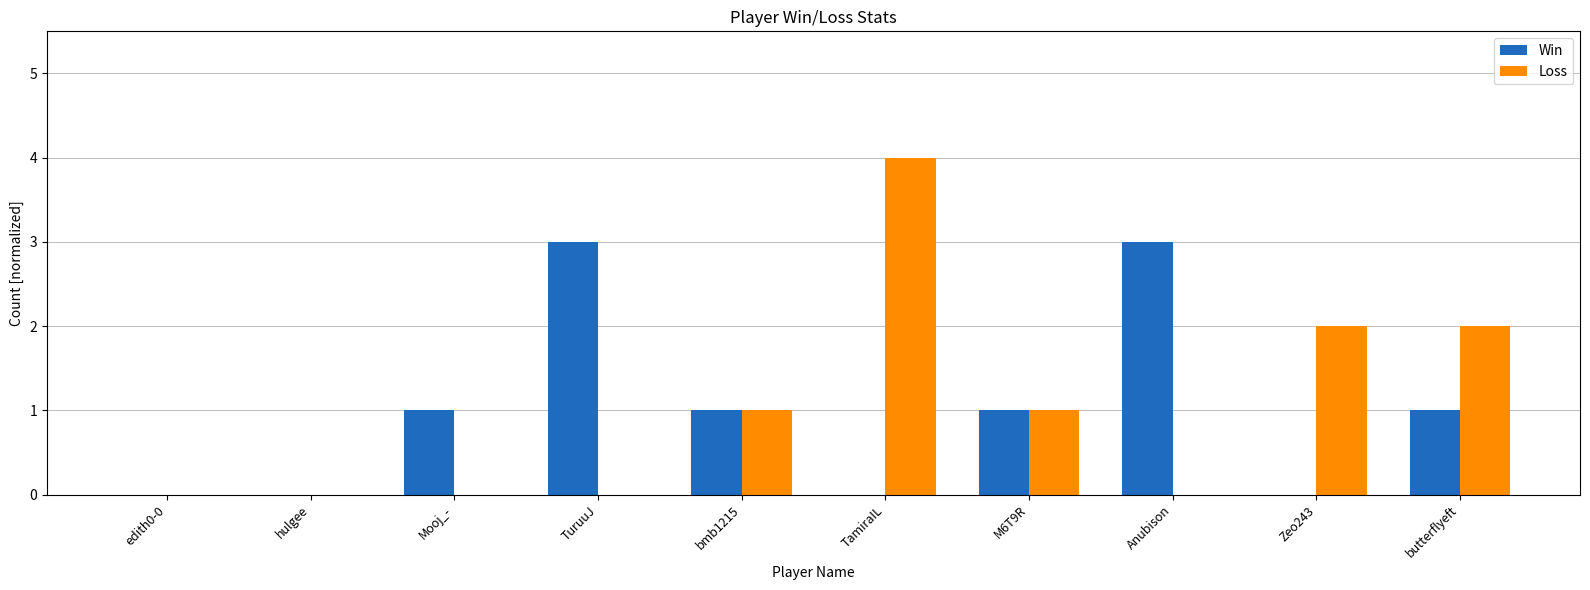

Reading right to left, extract all data points from this chart.

Win: butterflyeft=1	Zeo243=0	Anubison=3	M6T9R=1	TamiraIL=0	bmb1215=1	TuruuJ=3	Mooj_-=1	hulgee=0	edith0-0=0
Loss: butterflyeft=2	Zeo243=2	Anubison=0	M6T9R=1	TamiraIL=4	bmb1215=1	TuruuJ=0	Mooj_-=0	hulgee=0	edith0-0=0